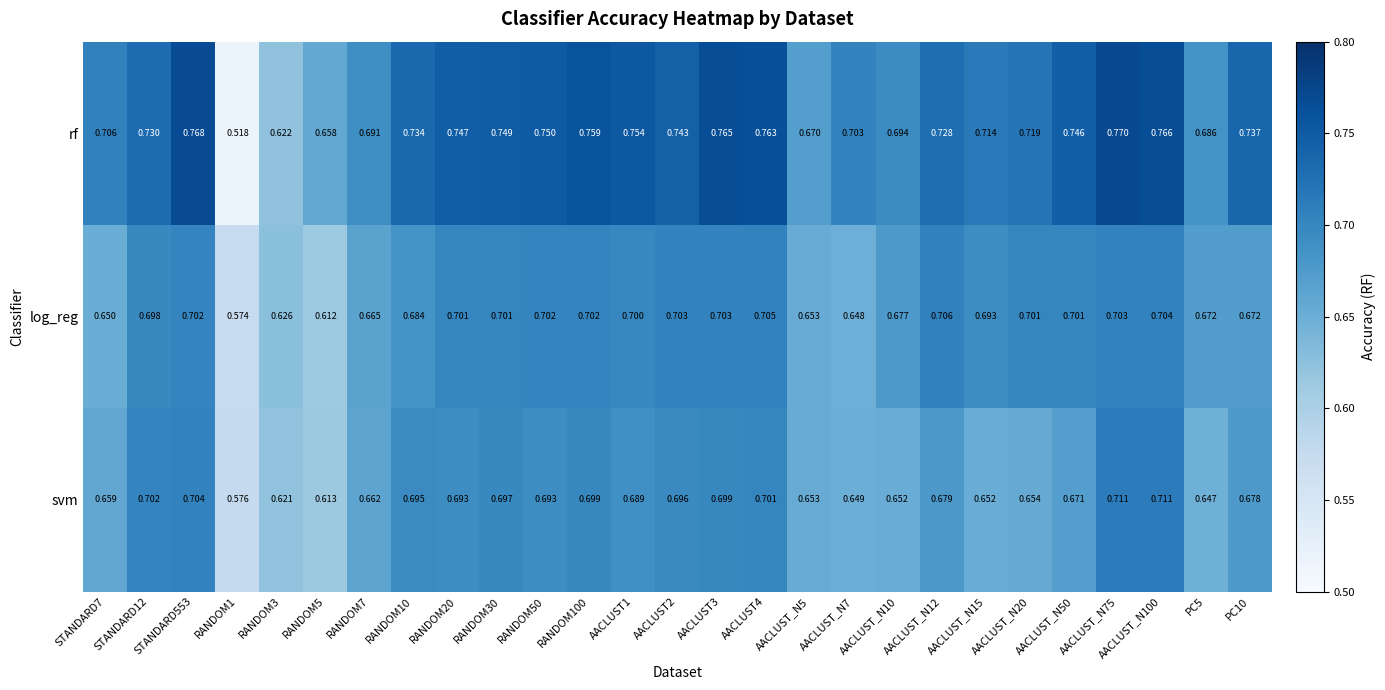

Which series has the widest spread of values?

rf